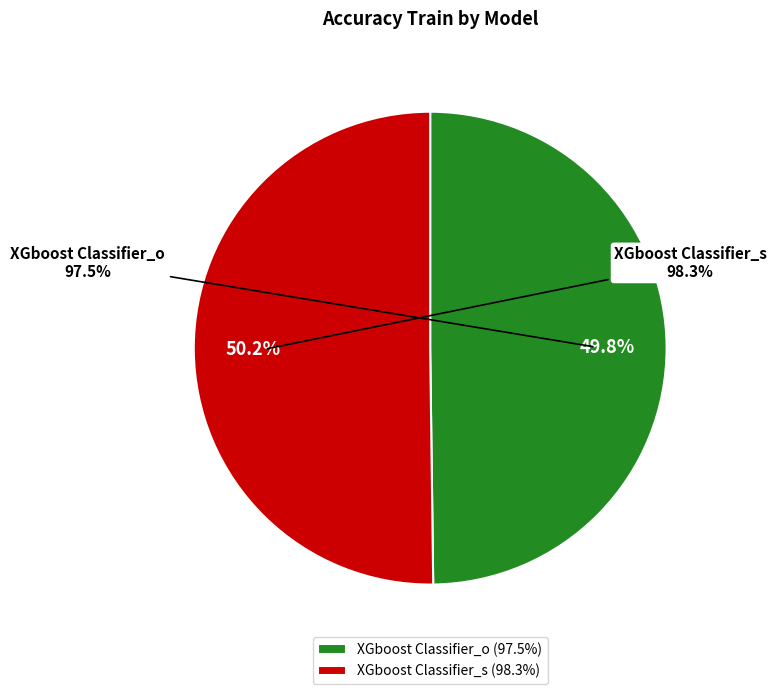

To the nearest percent, what portion does XGboost Classifier_s represent?

50%